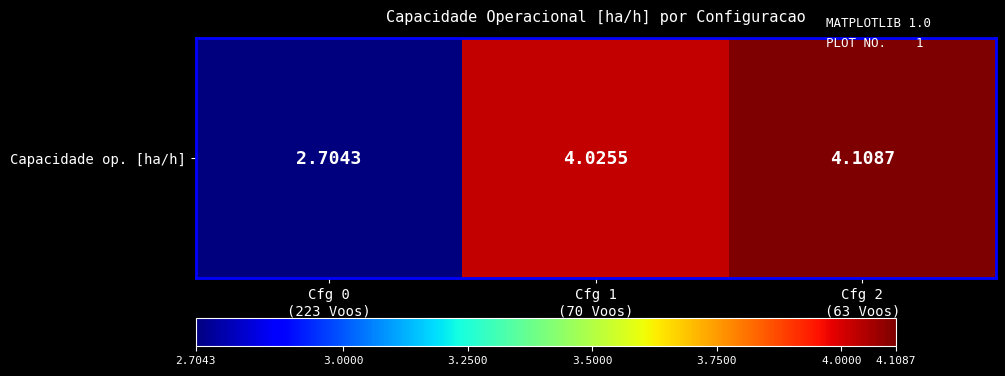

How many data points are less than 4?

1